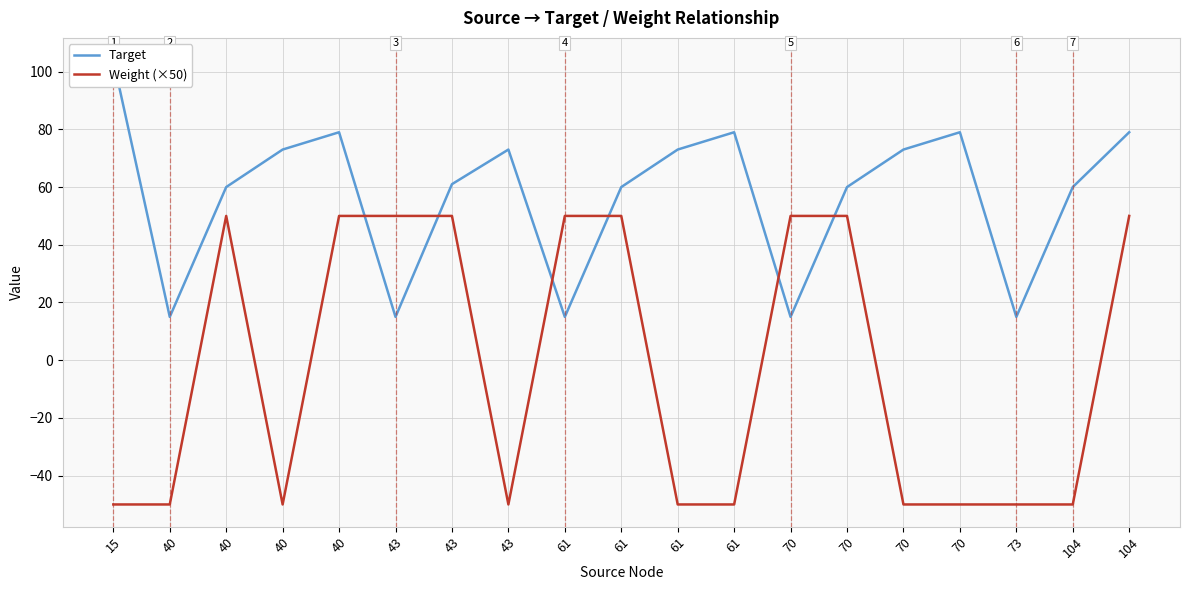

Does the chart display data point markers on the line(s)?

No